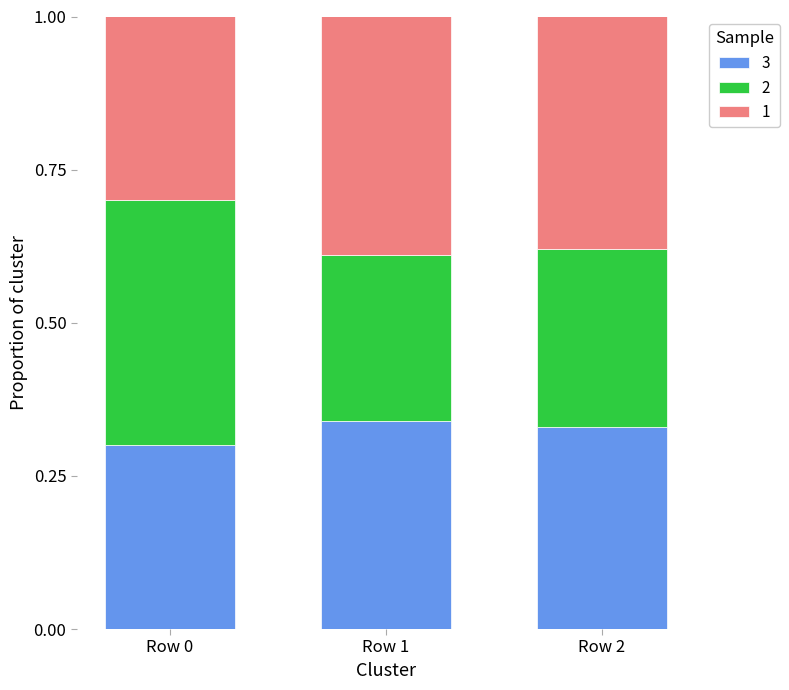

What is the total value across all series at Row 2?

1.0